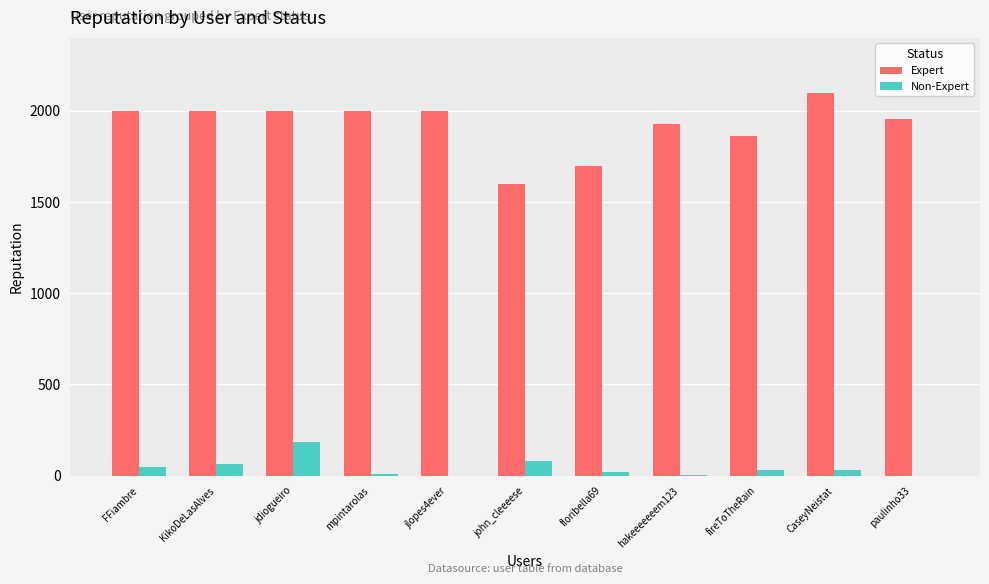

Which series has the largest range (max minus min)?

Expert